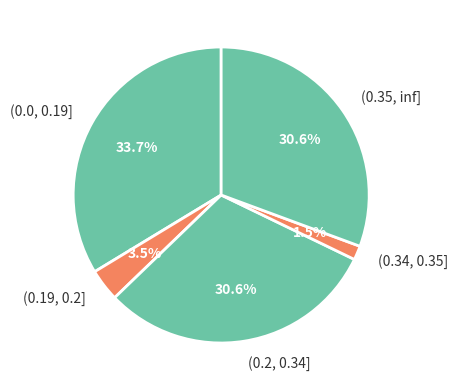

To the nearest percent, what is the combined percentage of (0.34, 0.35] and (0.19, 0.2]?

5%